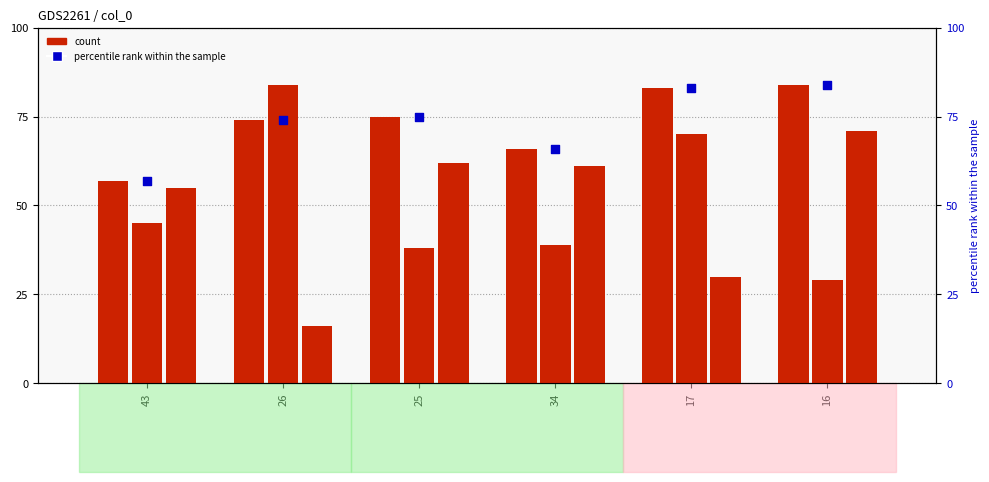

Is the value of col_1 percentile at 16 greater than the value of col_2 at 34?

Yes